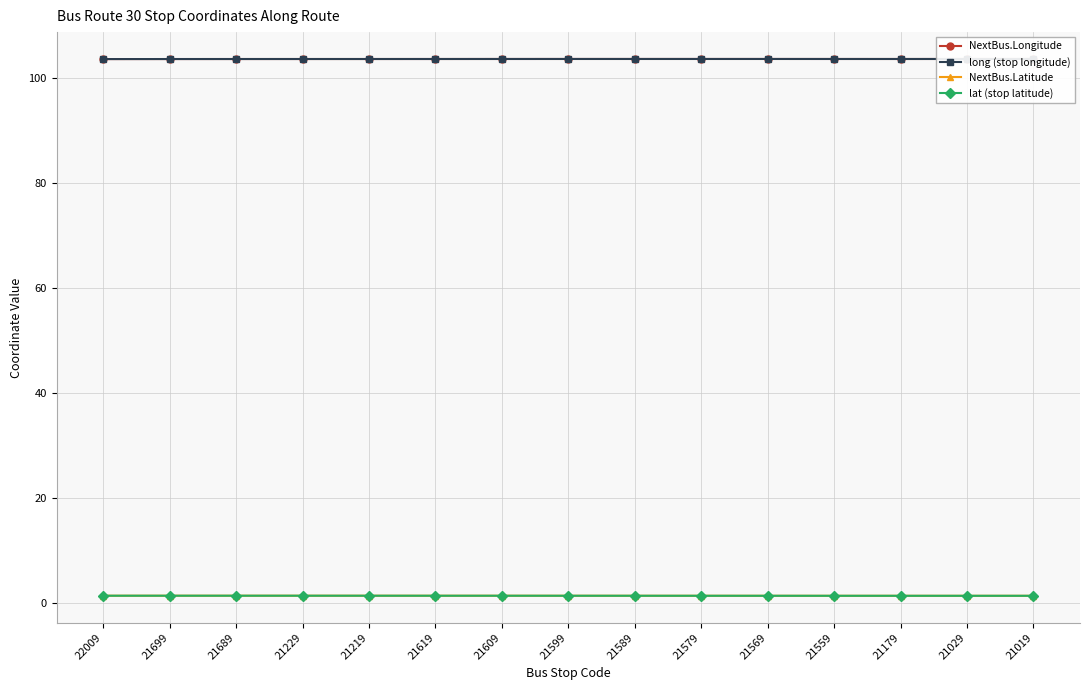

List the series in order of their peak value, highest first.

NextBus.Longitude, long (stop longitude), NextBus.Latitude, lat (stop latitude)